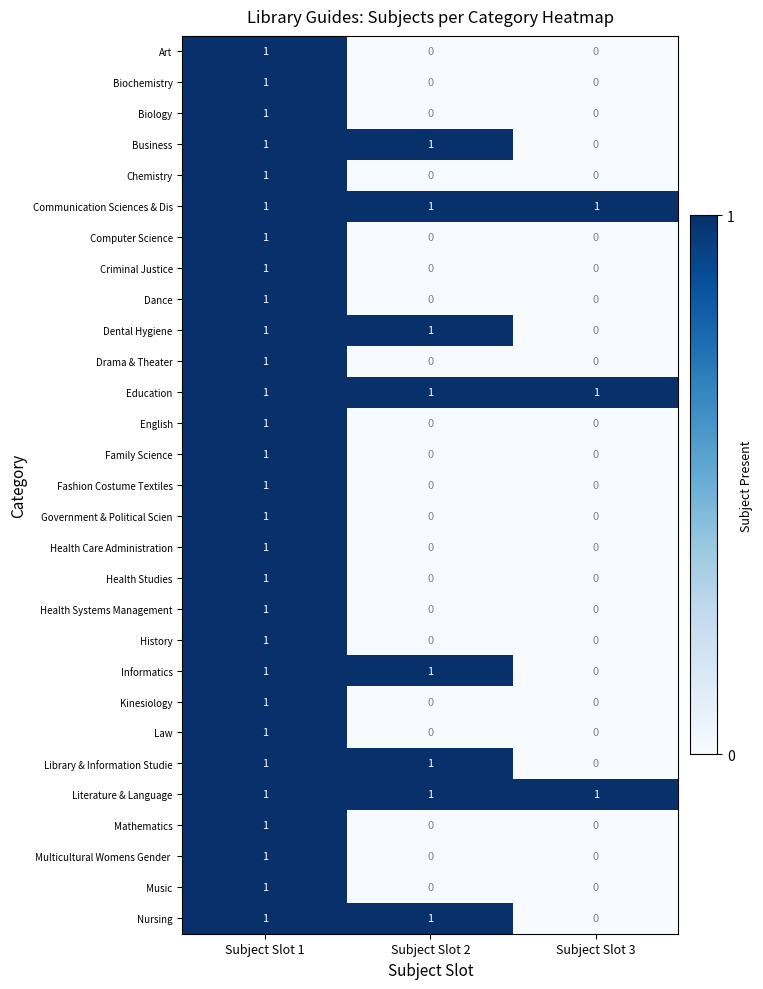

What is the total value across all series at Subject Slot 1?

29